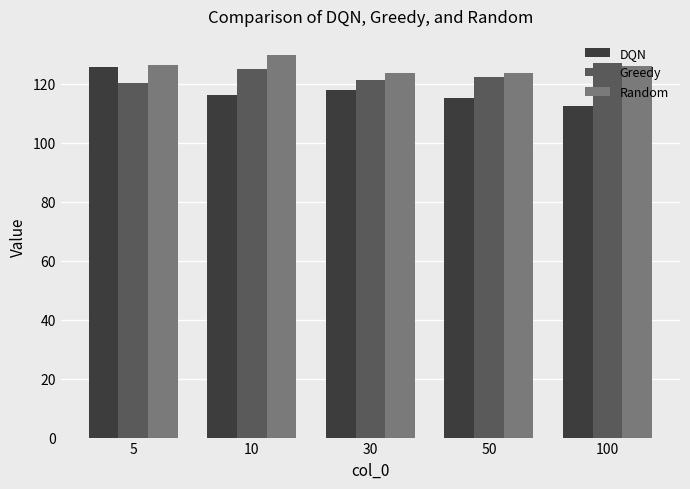

Which series has the largest range (max minus min)?

DQN